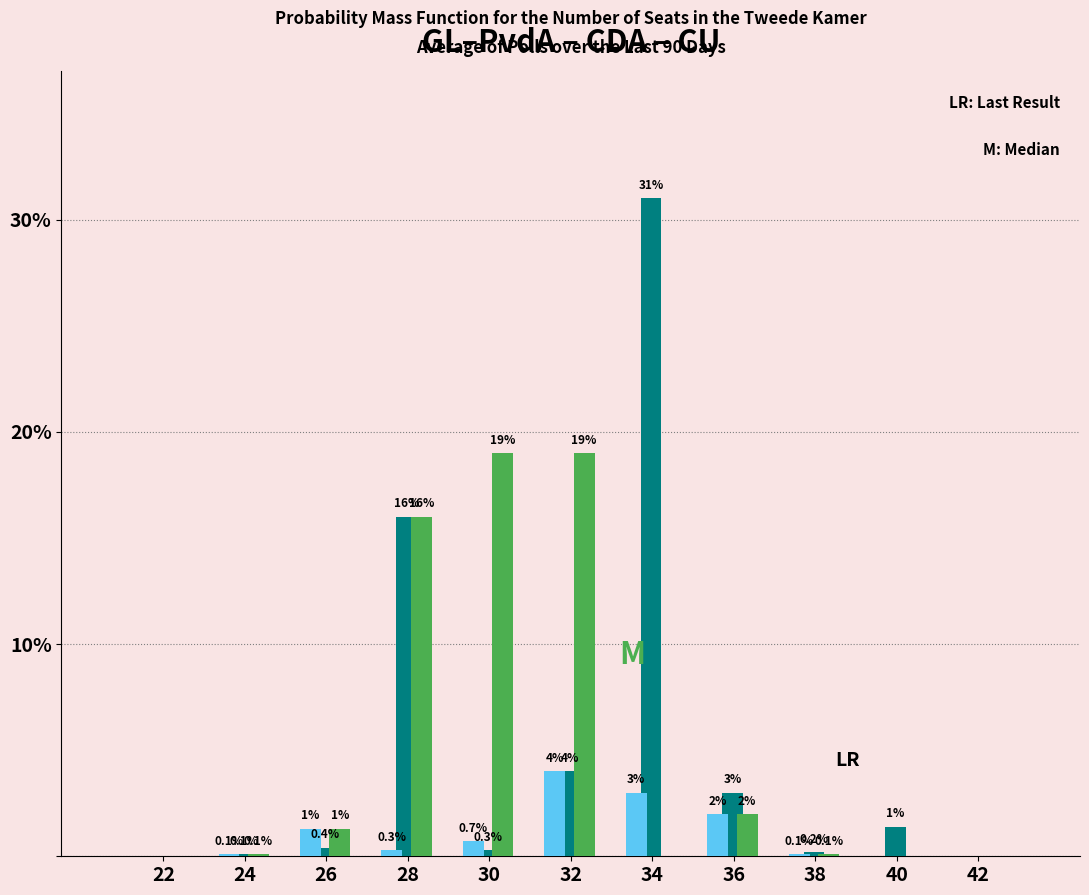

Which label corresponds to the largest value in the chart?

34